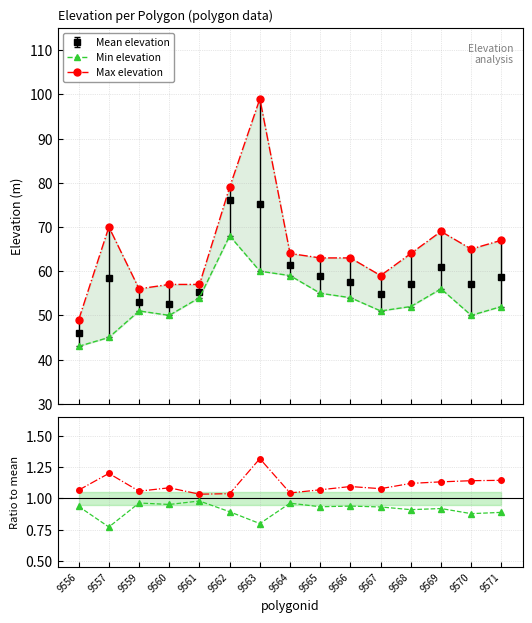

What is the difference between the second highest and second lowest values in the mean_elevation series?

22.6